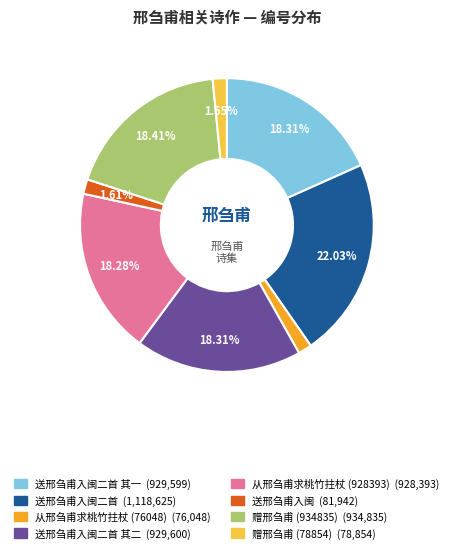

Is there a majority slice in this chart?

No